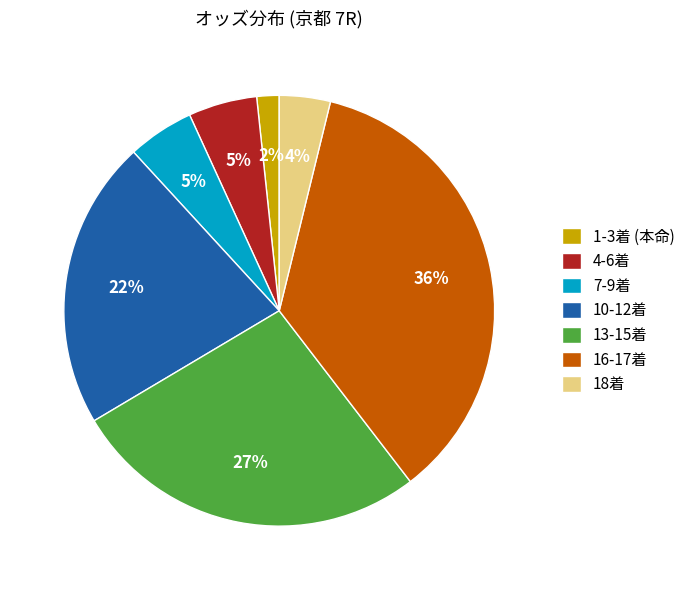

To the nearest percent, what portion does 4-6着 represent?

5%